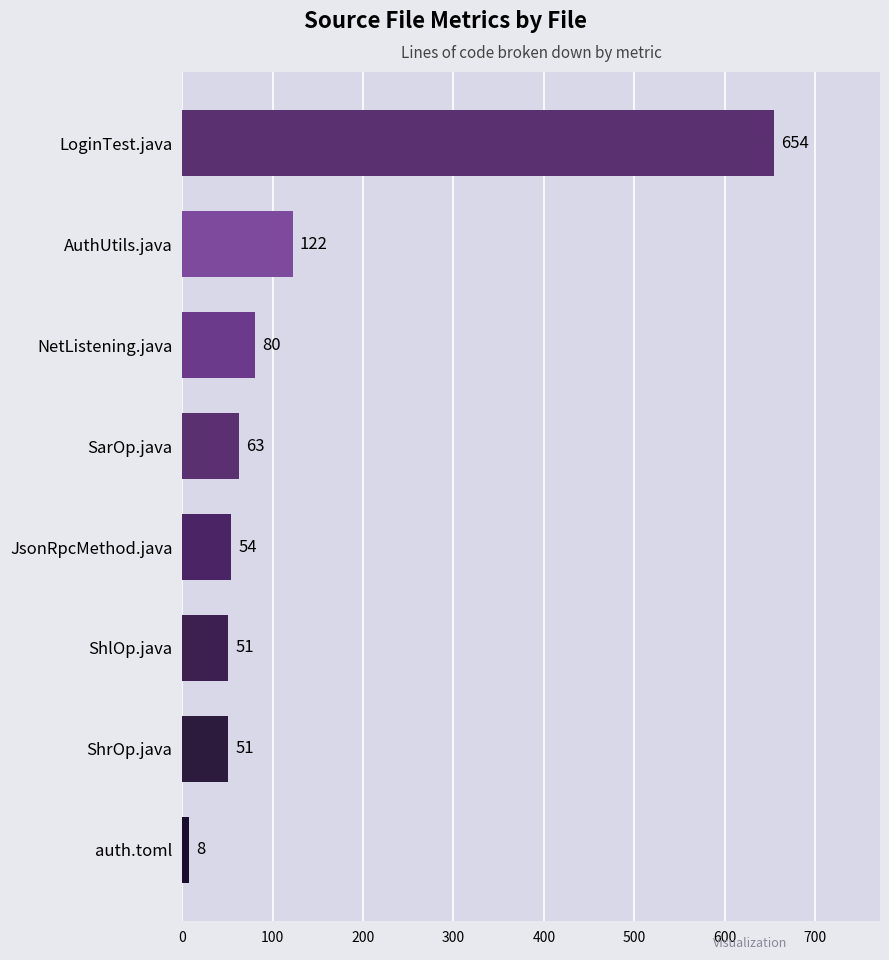

The value at LoginTest.java is 654. True or false?

True